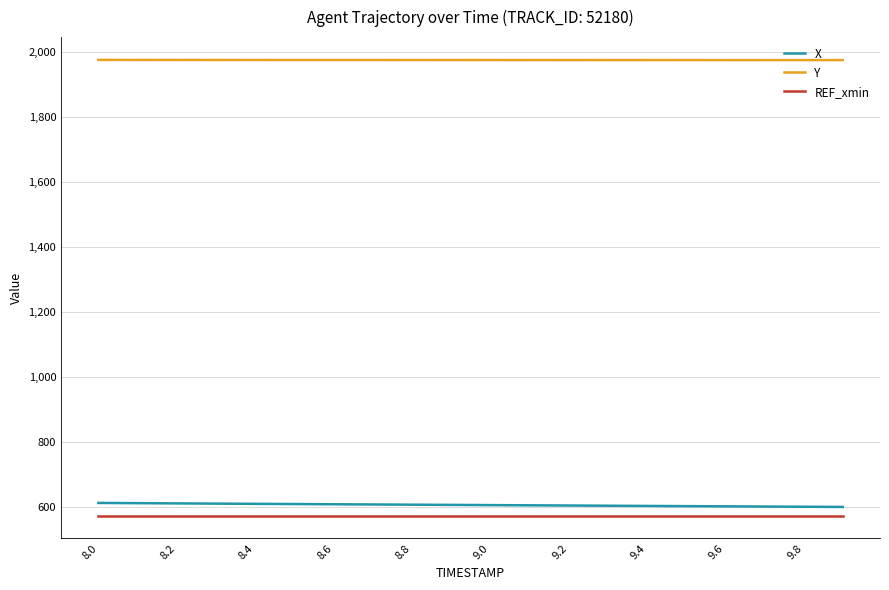

True or false: X and Y cross at least once.

False